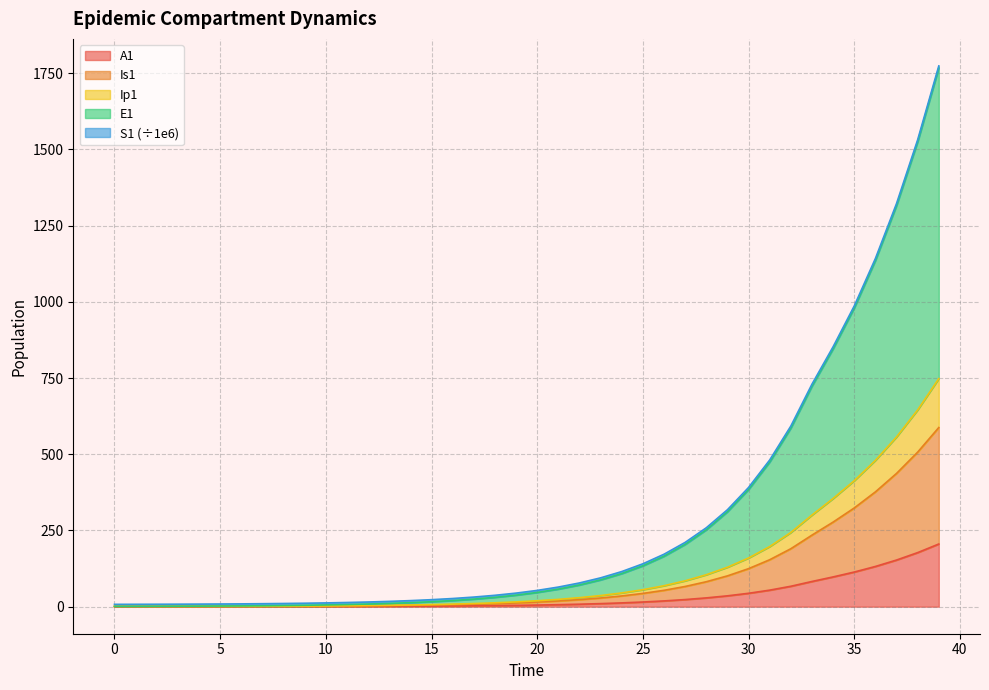

What is the maximum value for A1?

205.6